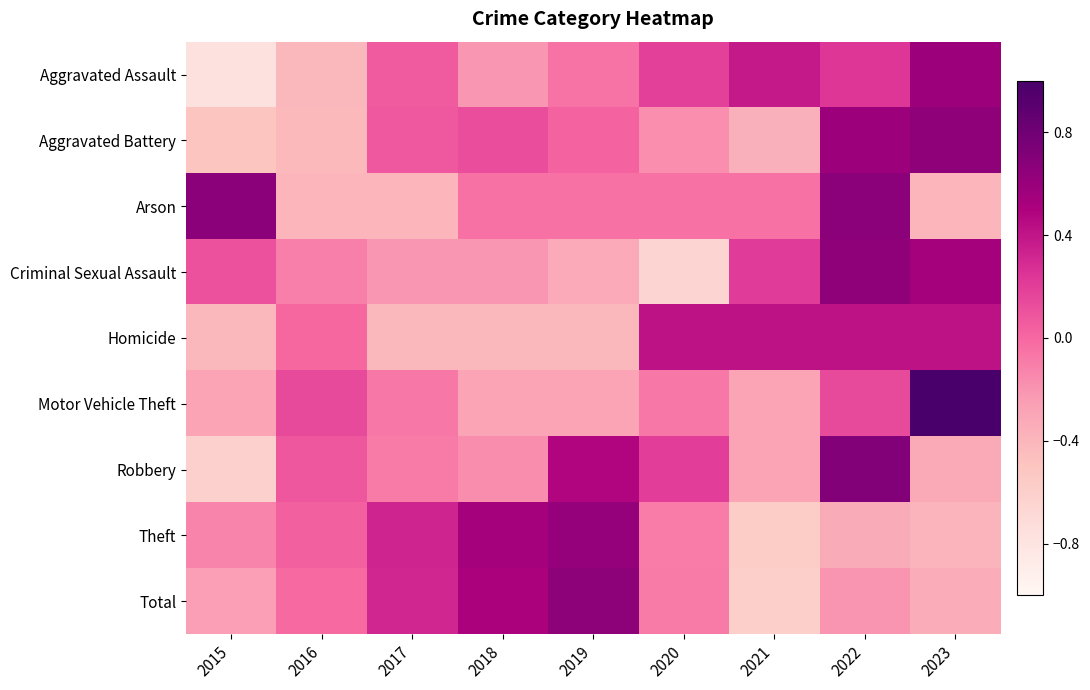

What is the spread (max minus min) of values at 2015?

1.4